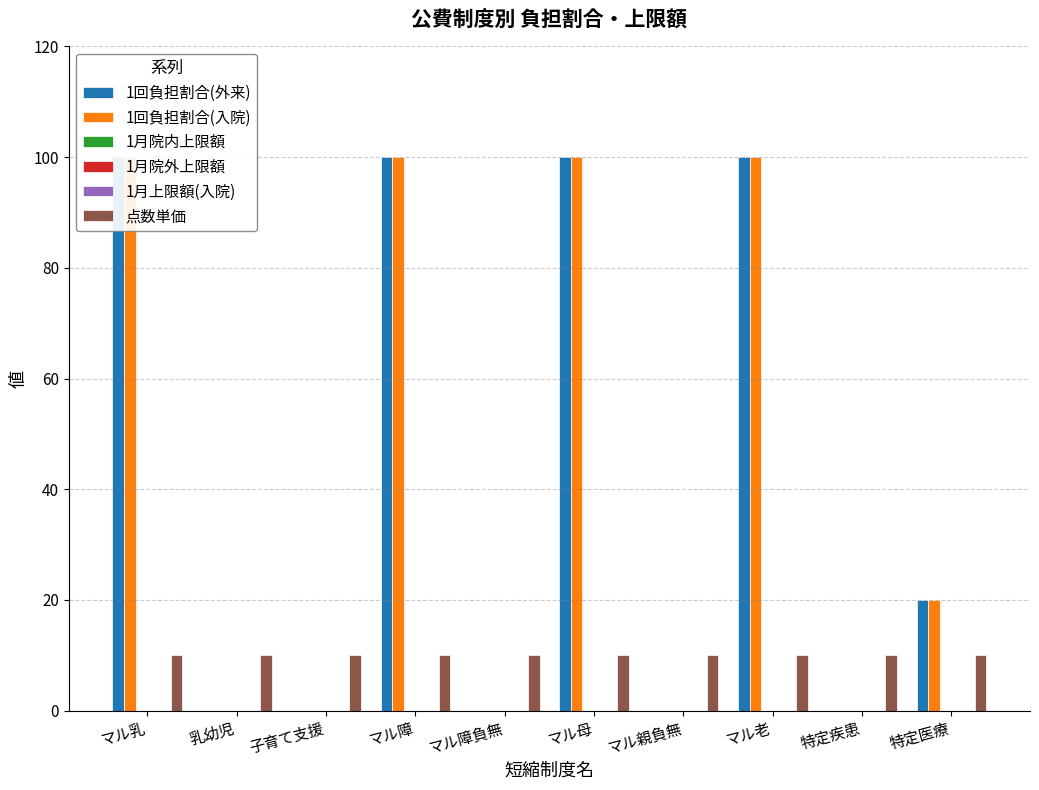

What are all the series names shown in the legend?

1回負担割合(外来), 1回負担割合(入院), 1月院内上限額, 1月院外上限額, 1月上限額(入院), 点数単価